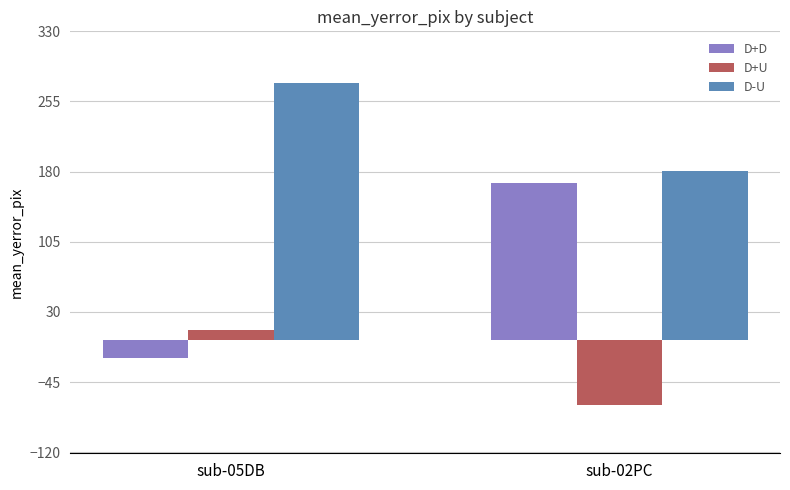

List the labels in order of D+U value, smallest first.

sub-02PC, sub-05DB